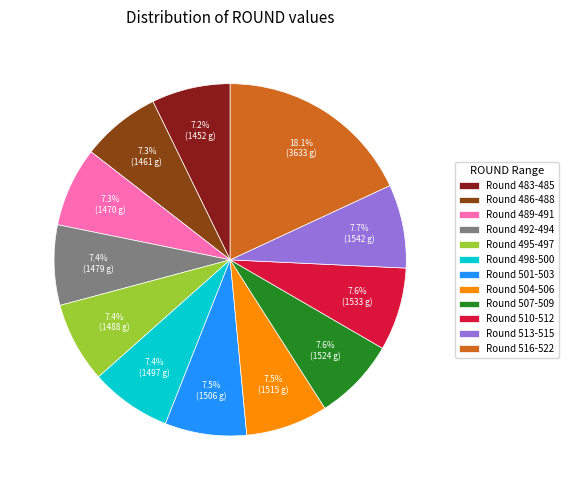

What is the ratio of the value at Round 483-485 to the value at Round 501-503?

1.0